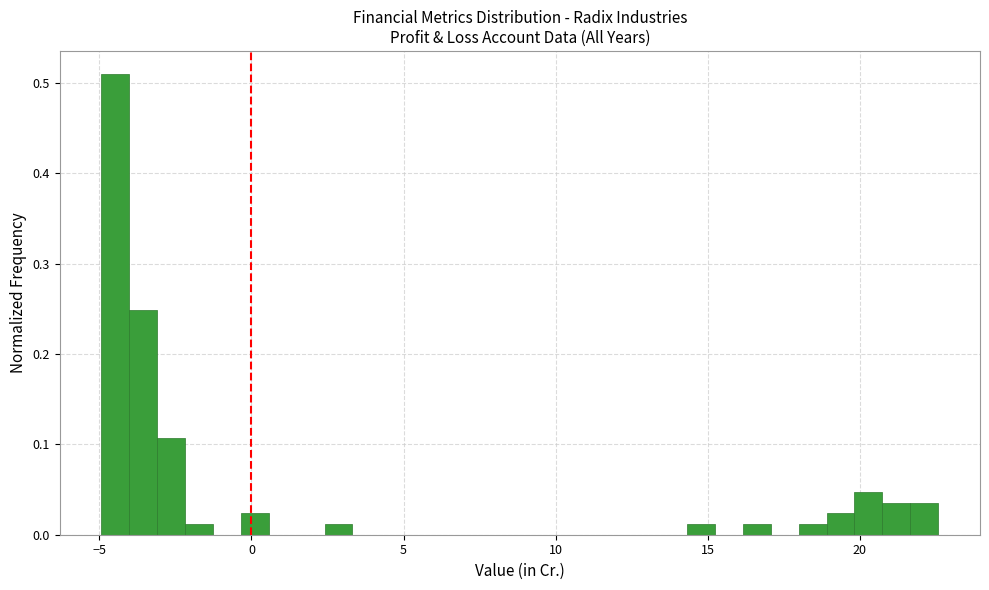

Read against the x-axis, roughly where is the centre of the tallest bar?

-4.5